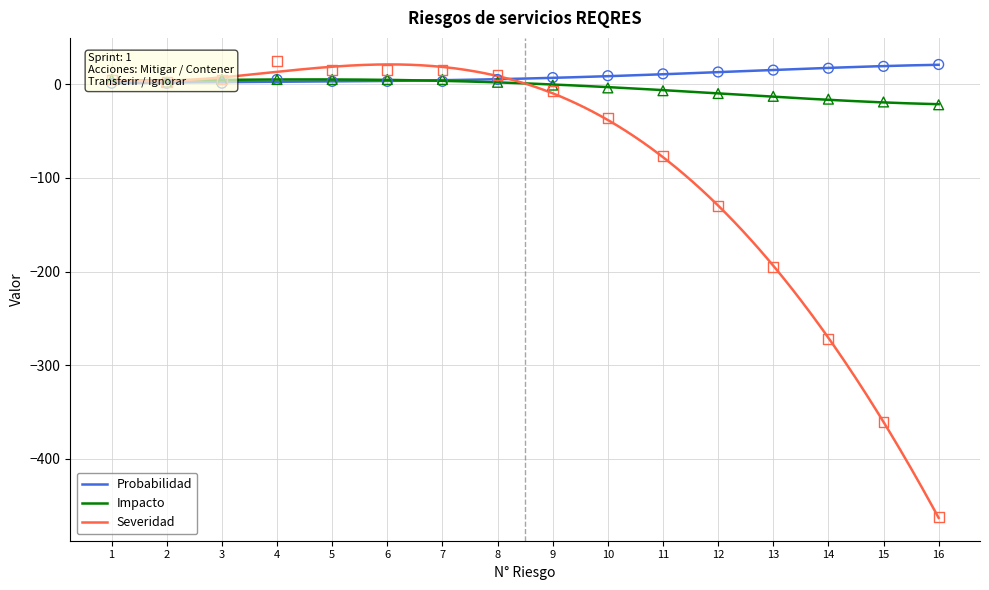

What are all the series names shown in the legend?

Probabilidad, Impacto, Severidad